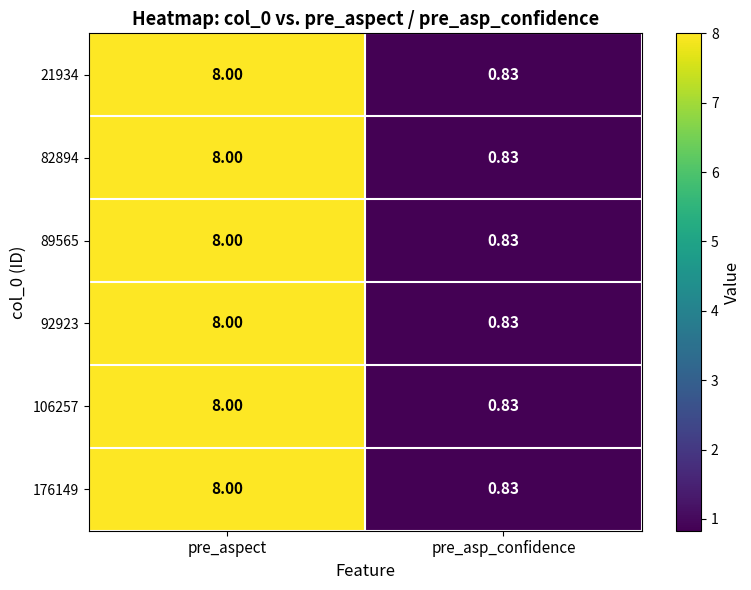

List the labels in order of 106257 value, smallest first.

pre_asp_confidence, pre_aspect